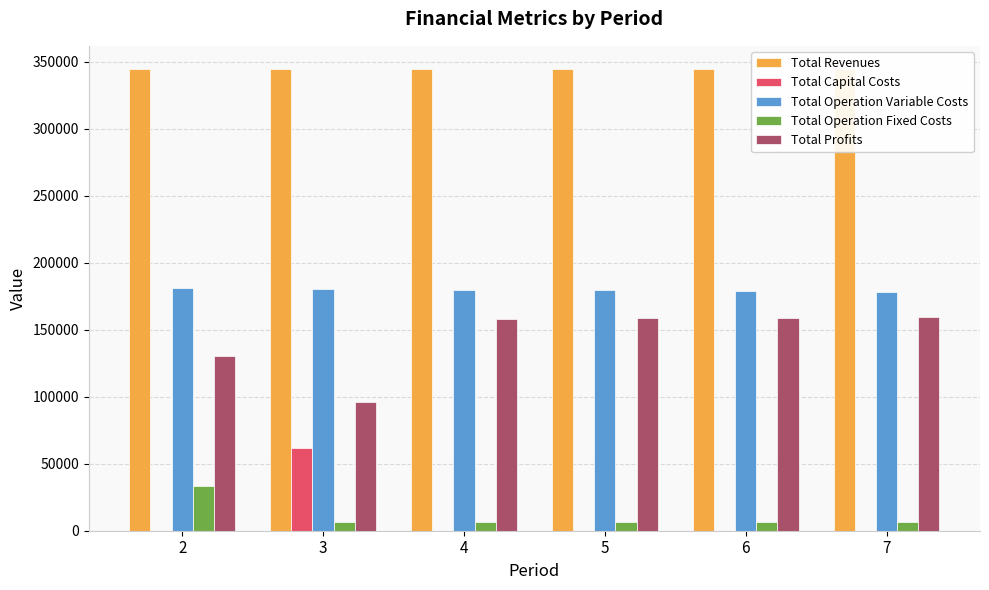

The value of Total Capital Costs at 5 is 0.0. True or false?

True